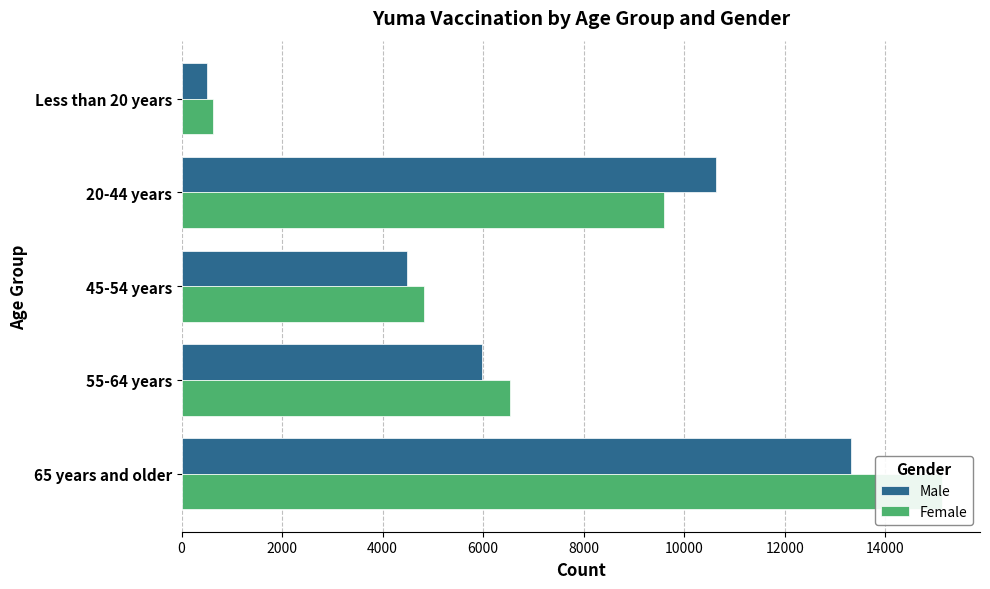

Is it true that Male equals 795 at 8000?

False